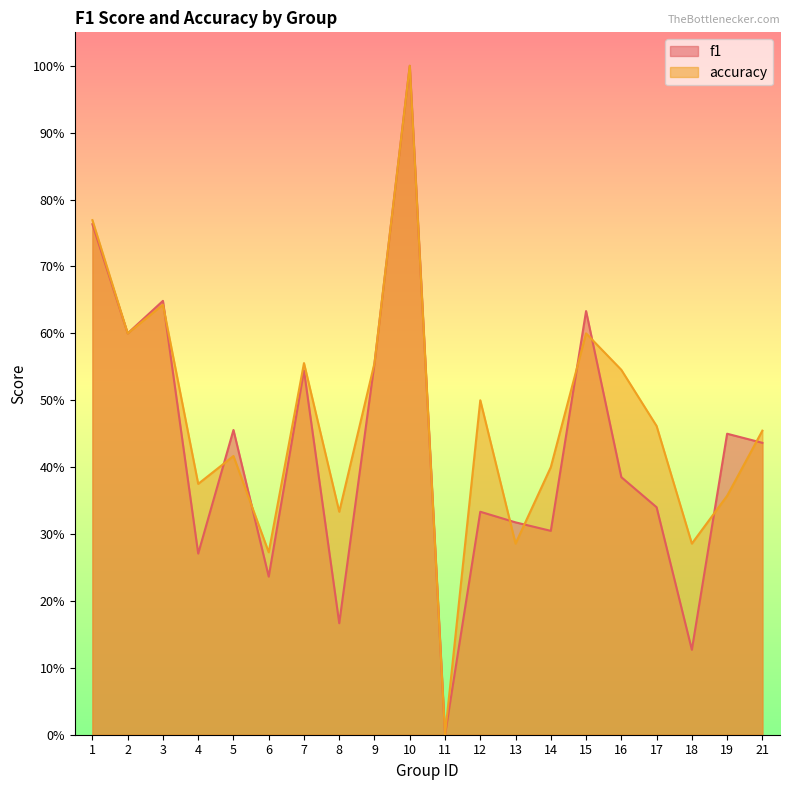

True or false: f1 has a value of 0.6 at 9.

True